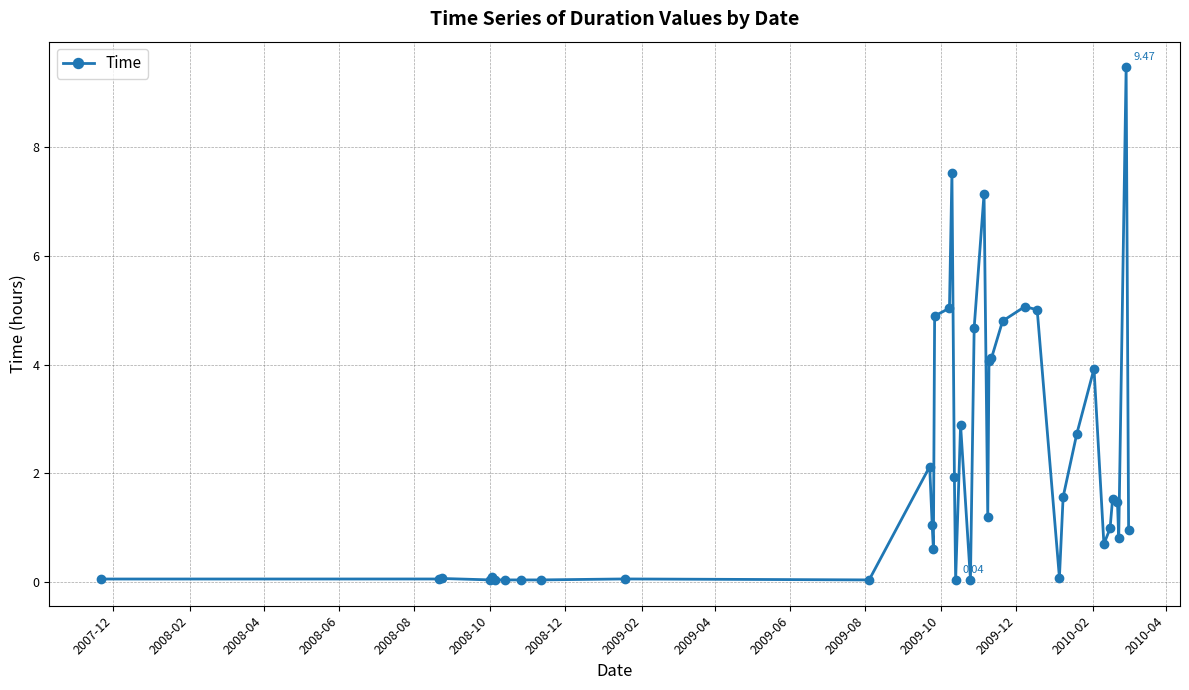

True or false: the data has more than 2 interior local peaks.

True